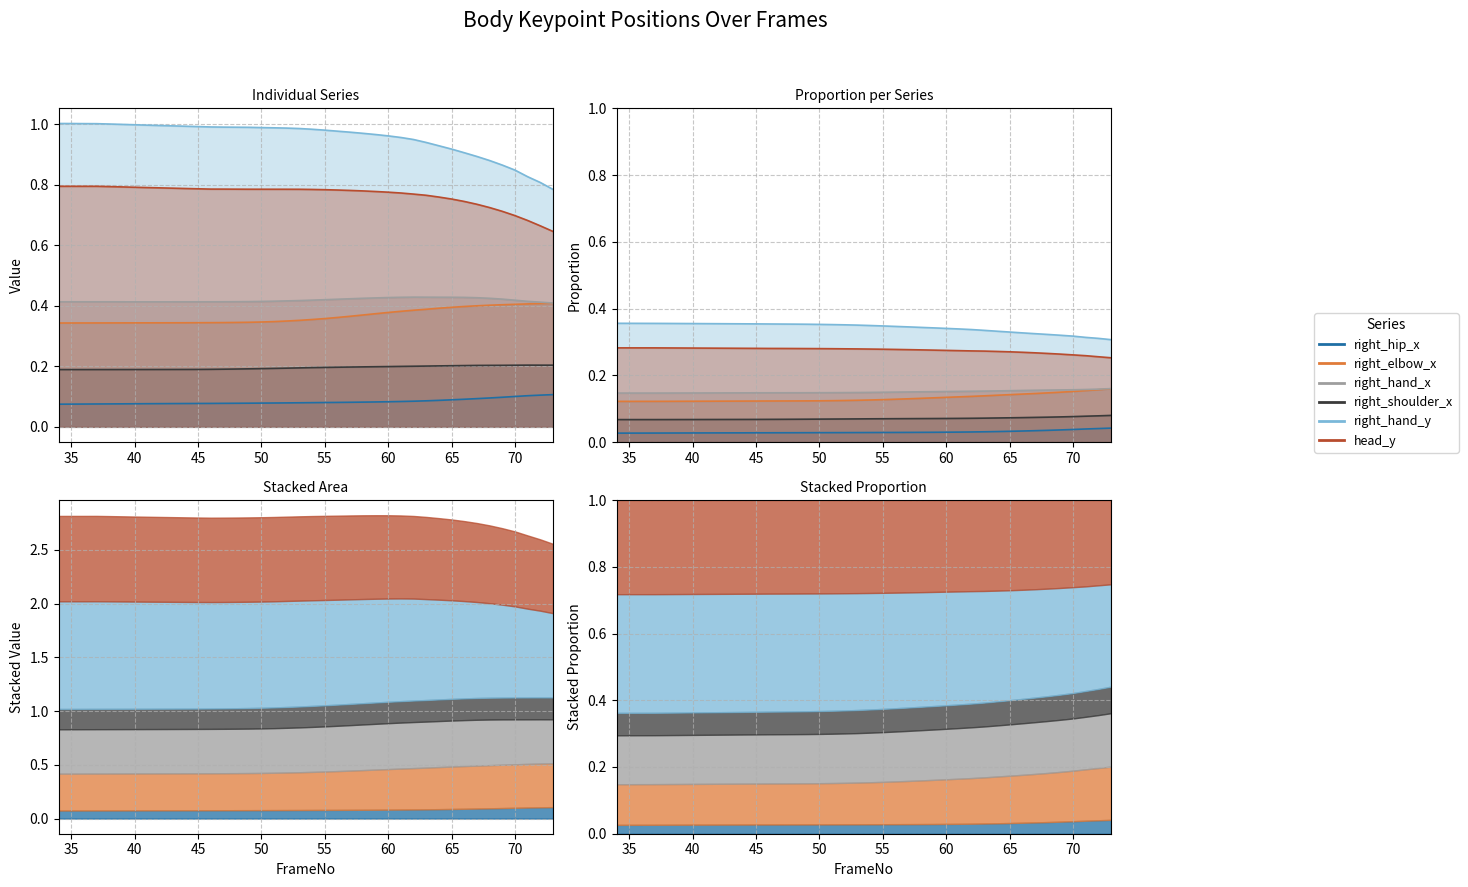

Reading right to left, what are all the values shown in this chart?

right_hip_x: 73=0.1	72=0.1	71=0.1	70=0.1	69=0.1	68=0.1	67=0.1	66=0.1	65=0.1	64=0.1	63=0.1	62=0.1	61=0.1	60=0.1	59=0.1	58=0.1	57=0.1	56=0.1	55=0.1	54=0.1	53=0.1	52=0.1	51=0.1	50=0.1	49=0.1	48=0.1	47=0.1	46=0.1	45=0.1	44=0.1	43=0.1	42=0.1	41=0.1	40=0.1	39=0.1	38=0.1	37=0.1	36=0.1	35=0.1	34=0.1
right_elbow_x: 73=0.4	72=0.4	71=0.4	70=0.4	69=0.4	68=0.4	67=0.4	66=0.4	65=0.4	64=0.4	63=0.4	62=0.4	61=0.4	60=0.4	59=0.4	58=0.4	57=0.4	56=0.4	55=0.4	54=0.4	53=0.4	52=0.3	51=0.3	50=0.3	49=0.3	48=0.3	47=0.3	46=0.3	45=0.3	44=0.3	43=0.3	42=0.3	41=0.3	40=0.3	39=0.3	38=0.3	37=0.3	36=0.3	35=0.3	34=0.3
right_hand_x: 73=0.4	72=0.4	71=0.4	70=0.4	69=0.4	68=0.4	67=0.4	66=0.4	65=0.4	64=0.4	63=0.4	62=0.4	61=0.4	60=0.4	59=0.4	58=0.4	57=0.4	56=0.4	55=0.4	54=0.4	53=0.4	52=0.4	51=0.4	50=0.4	49=0.4	48=0.4	47=0.4	46=0.4	45=0.4	44=0.4	43=0.4	42=0.4	41=0.4	40=0.4	39=0.4	38=0.4	37=0.4	36=0.4	35=0.4	34=0.4
right_shoulder_x: 73=0.2	72=0.2	71=0.2	70=0.2	69=0.2	68=0.2	67=0.2	66=0.2	65=0.2	64=0.2	63=0.2	62=0.2	61=0.2	60=0.2	59=0.2	58=0.2	57=0.2	56=0.2	55=0.2	54=0.2	53=0.2	52=0.2	51=0.2	50=0.2	49=0.2	48=0.2	47=0.2	46=0.2	45=0.2	44=0.2	43=0.2	42=0.2	41=0.2	40=0.2	39=0.2	38=0.2	37=0.2	36=0.2	35=0.2	34=0.2
right_hand_y: 73=0.8	72=0.8	71=0.8	70=0.8	69=0.9	68=0.9	67=0.9	66=0.9	65=0.9	64=0.9	63=0.9	62=0.9	61=1.0	60=1.0	59=1.0	58=1.0	57=1.0	56=1.0	55=1.0	54=1.0	53=1.0	52=1.0	51=1.0	50=1.0	49=1.0	48=1.0	47=1.0	46=1.0	45=1.0	44=1.0	43=1.0	42=1.0	41=1.0	40=1.0	39=1.0	38=1.0	37=1.0	36=1.0	35=1.0	34=1.0
head_y: 73=0.6	72=0.7	71=0.7	70=0.7	69=0.7	68=0.7	67=0.7	66=0.7	65=0.8	64=0.8	63=0.8	62=0.8	61=0.8	60=0.8	59=0.8	58=0.8	57=0.8	56=0.8	55=0.8	54=0.8	53=0.8	52=0.8	51=0.8	50=0.8	49=0.8	48=0.8	47=0.8	46=0.8	45=0.8	44=0.8	43=0.8	42=0.8	41=0.8	40=0.8	39=0.8	38=0.8	37=0.8	36=0.8	35=0.8	34=0.8